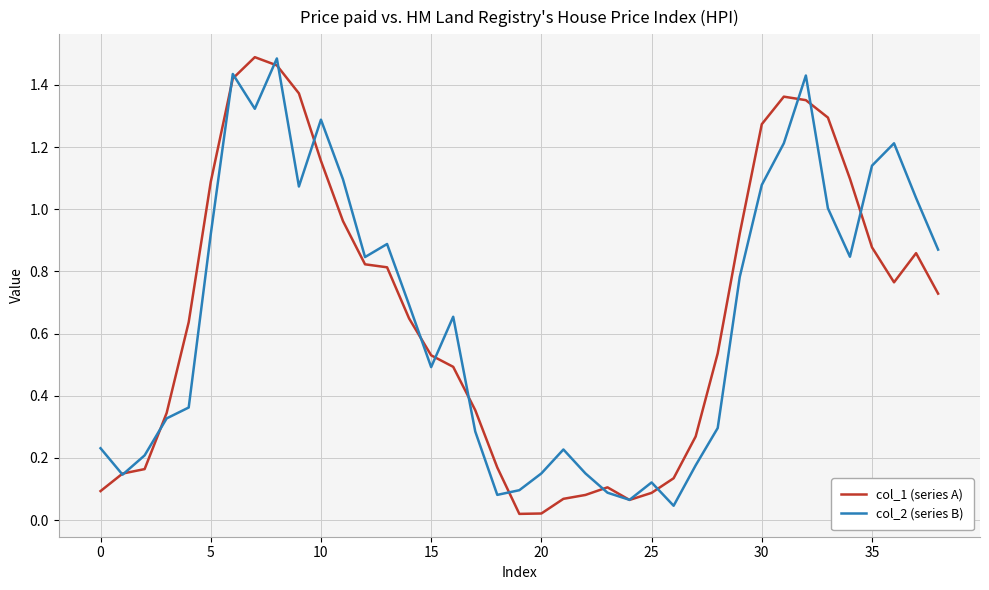

Is it true that col_2 (series B) equals 1.3 at 10?

True